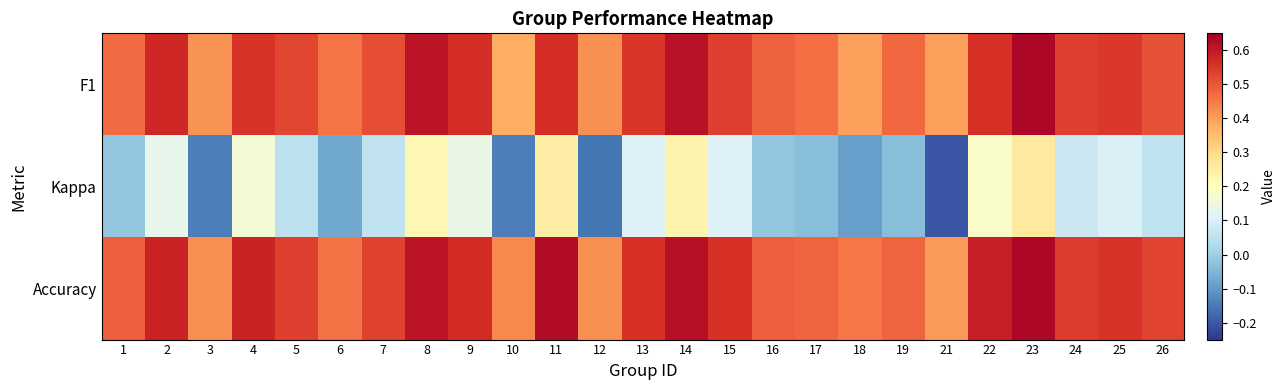

Rank the series at 21 from lowest to highest value.

Kappa, F1, Accuracy